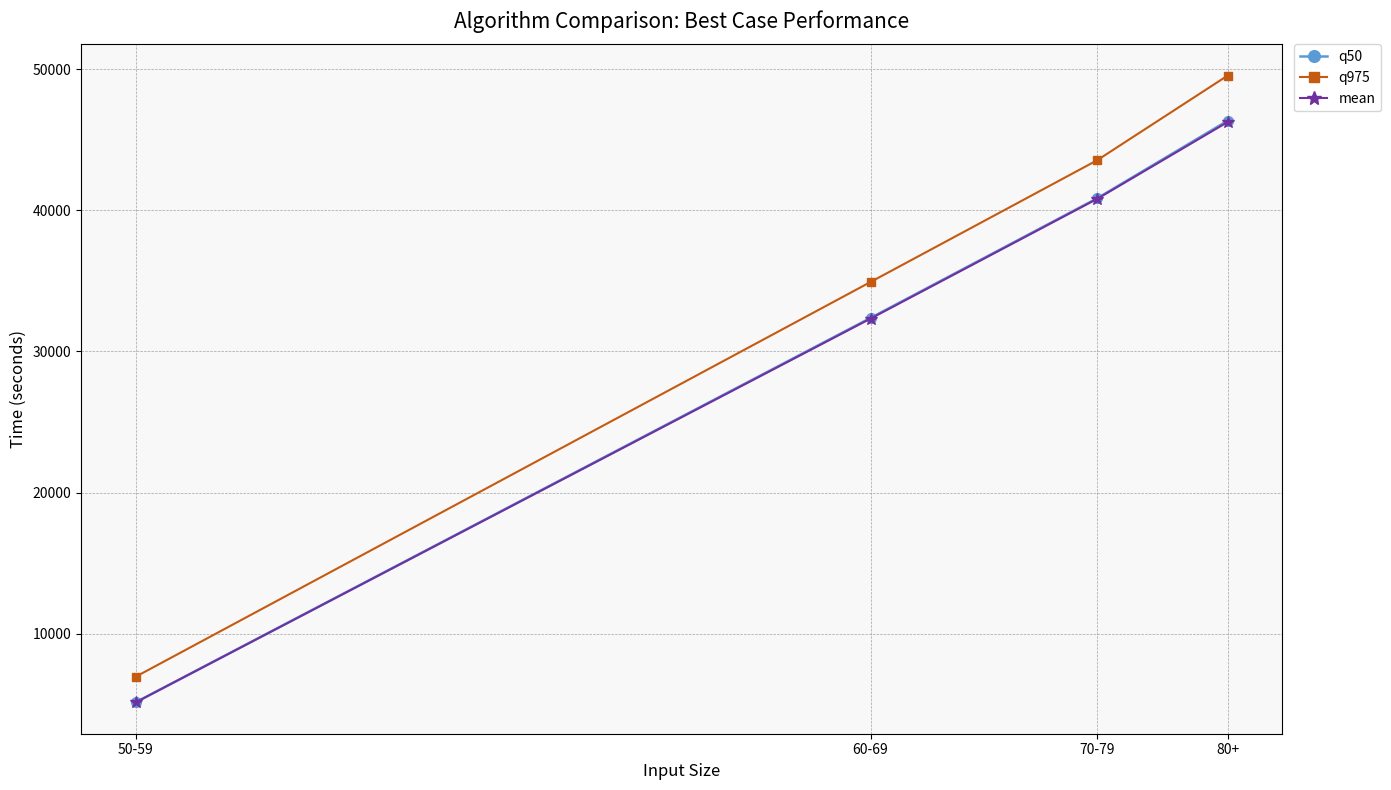

What is the difference between the mean values at 70-79 and 50-59?

35665.2